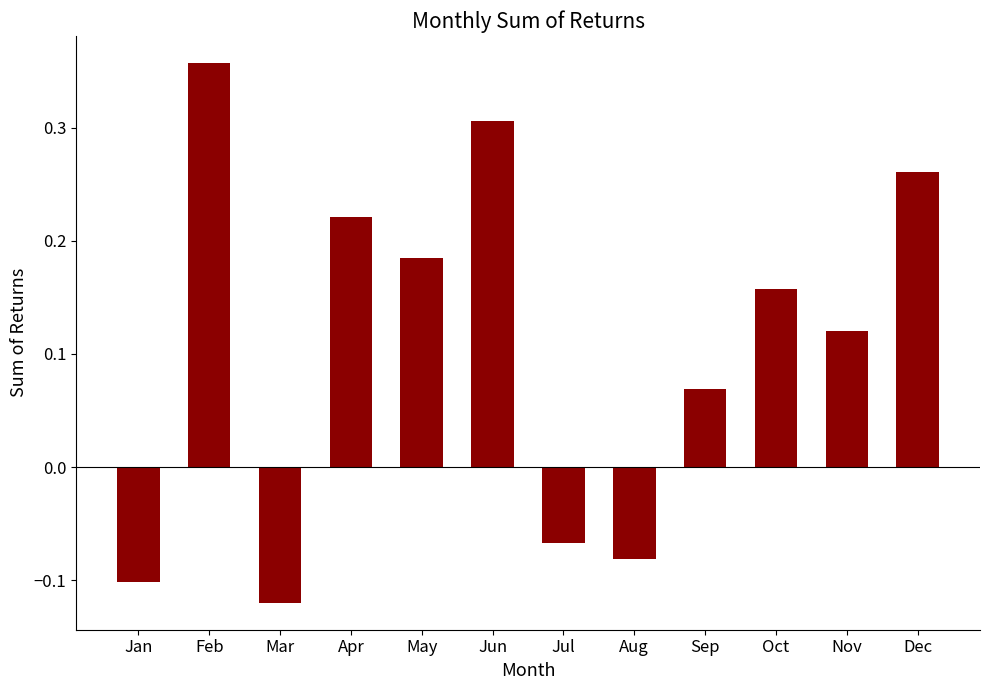

At which label does the data first exceed 0?

Feb